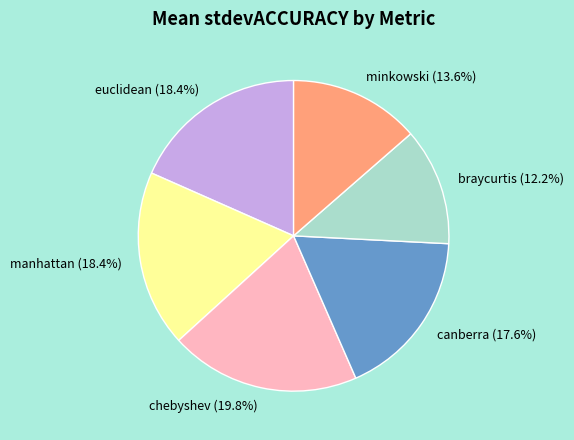

Which category has the biggest portion of the pie?

chebyshev